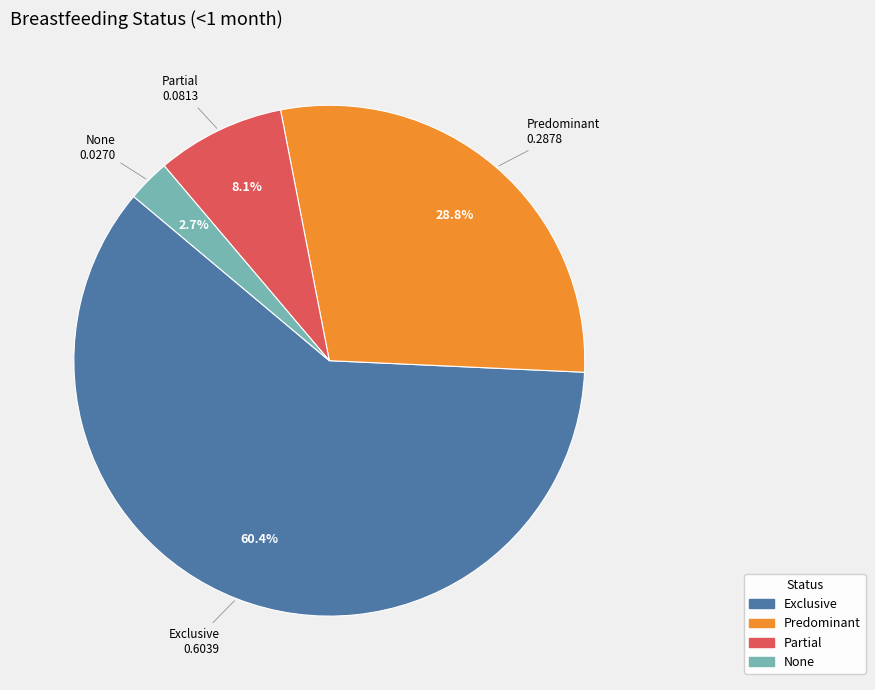

To the nearest percent, what is the combined percentage of Partial and Predominant?

37%